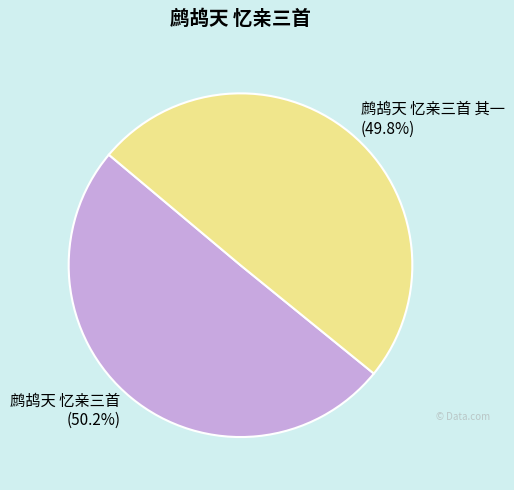

Approximately how many times larger is the value at 鹧鸪天 忆亲三首 其一 compared to 鹧鸪天 忆亲三首?

1.0